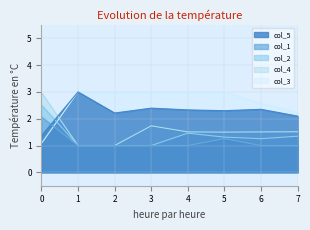

How many col_4 values are between 1 and 2?

7